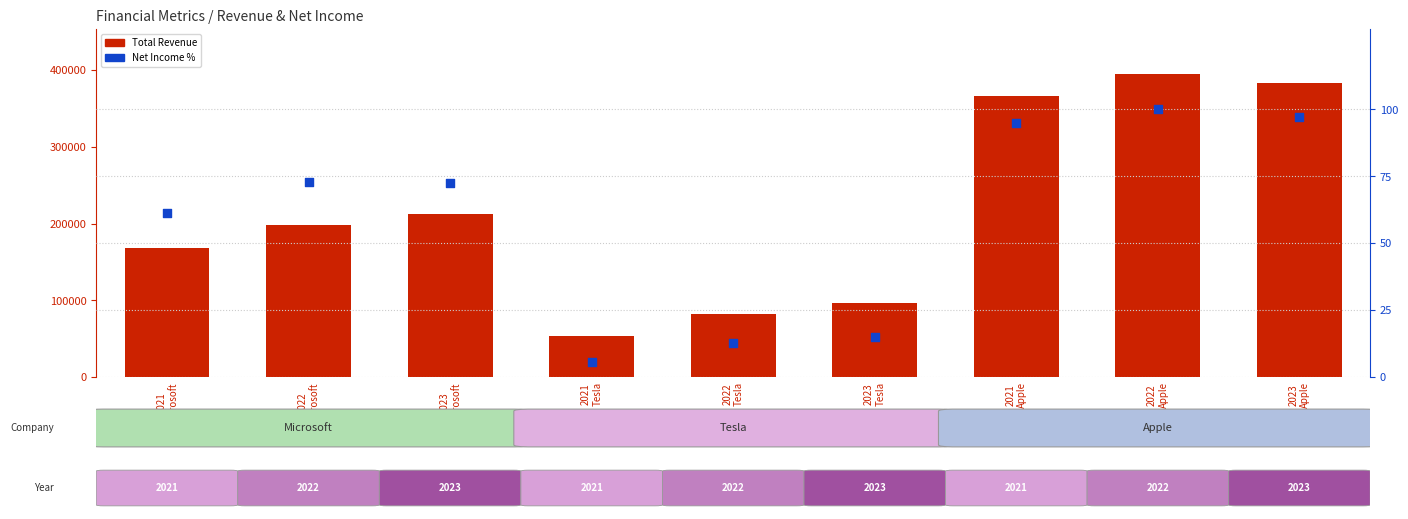

What is the total value across all series at 2021
Apple?

365911.9